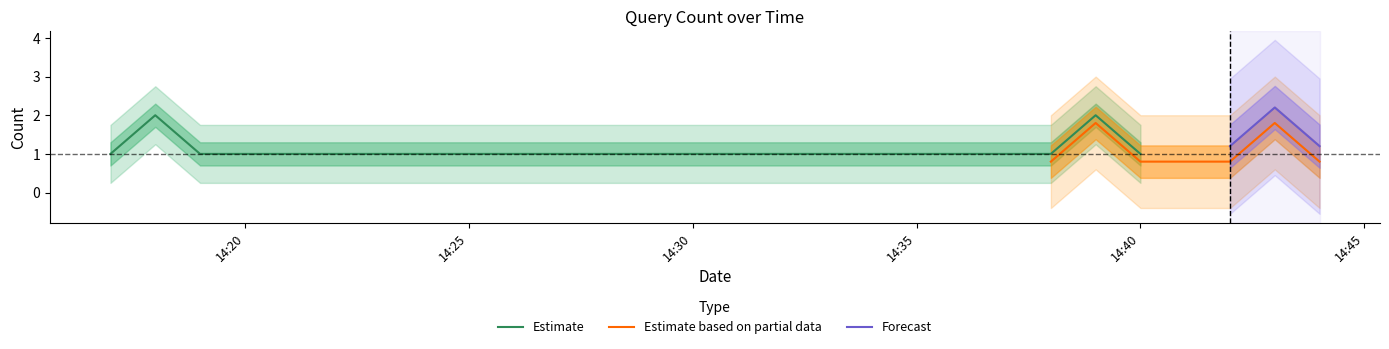

List the series in order of their overall mean, highest first.

Forecast, Estimate, Estimate based on partial data